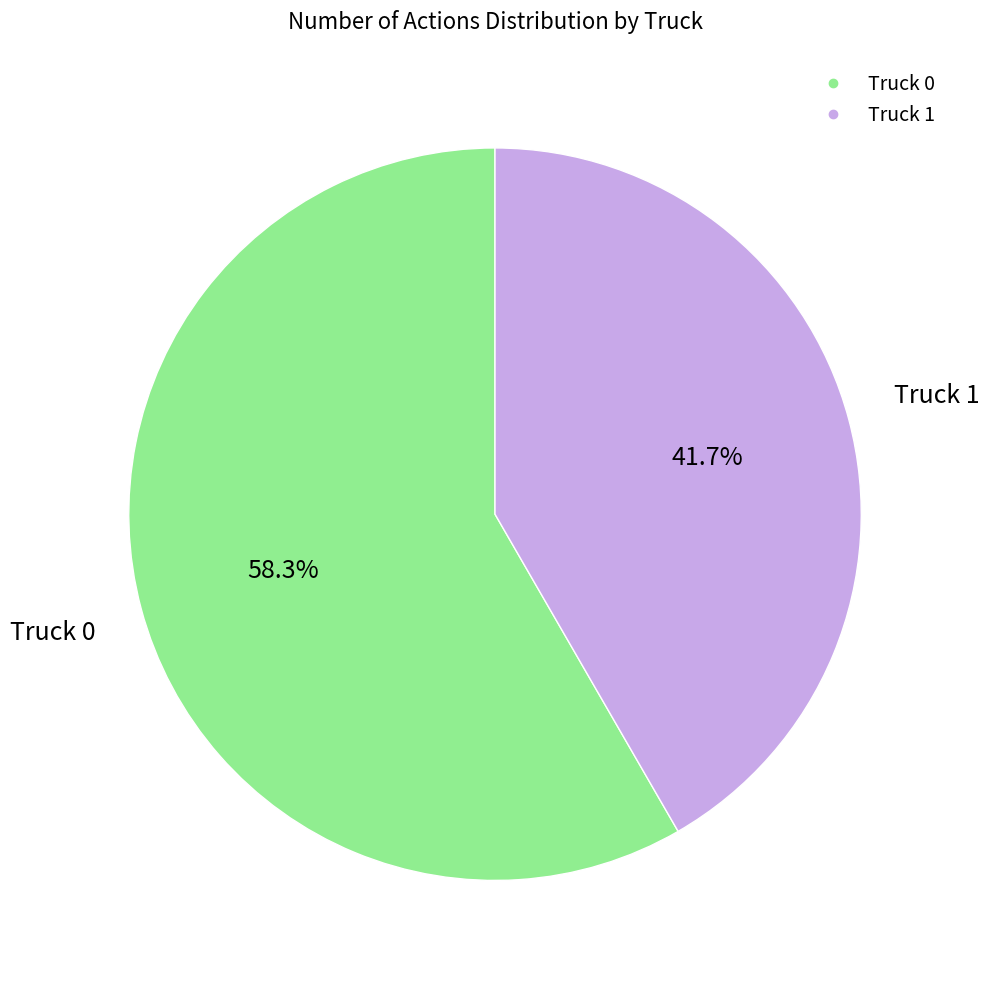

Is there a majority slice in this chart?

Yes